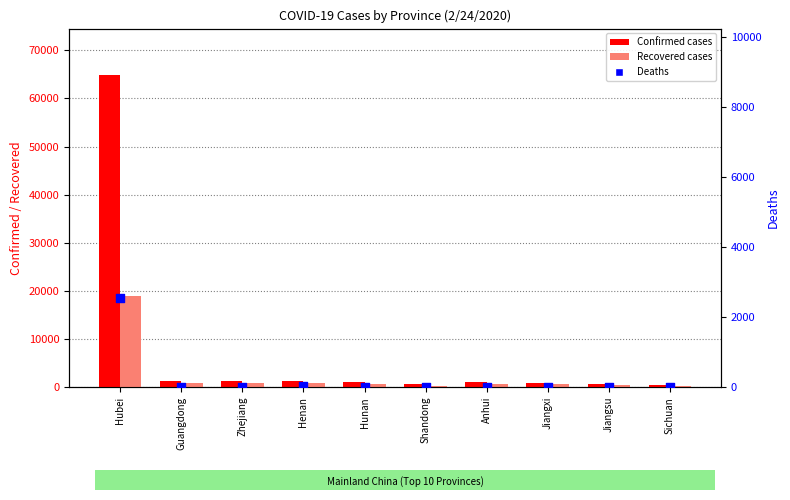

What are all the series names shown in the legend?

Confirmed, Recovered, Deaths